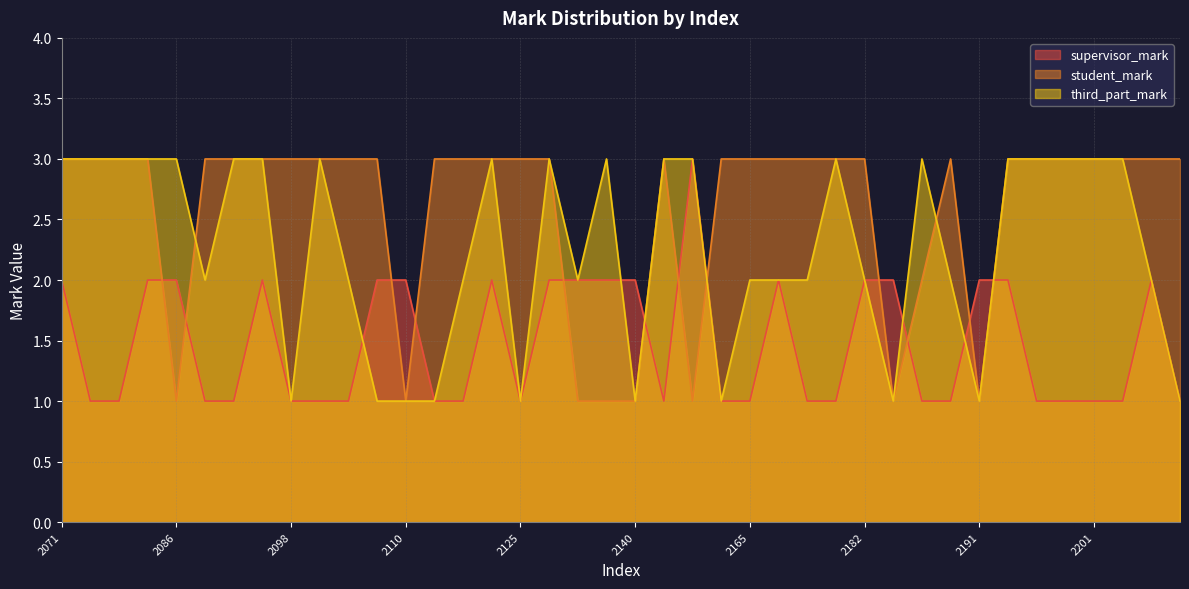

Reading right to left, transcribe all the data shown in this chart.

supervisor_mark: 2215=1	2212=2	2207=1	2201=1	2200=1	2198=1	2192=2	2191=2	2189=1	2187=1	2183=2	2182=2	2179=1	2171=1	2169=2	2165=1	2162=1	2161=3	2152=1	2140=2	2138=2	2137=2	2129=2	2125=1	2122=2	2121=1	2117=1	2110=2	2103=2	2102=1	2099=1	2098=1	2092=2	2091=1	2087=1	2086=2	2080=2	2079=1	2078=1	2071=2
student_mark: 2215=3	2212=3	2207=3	2201=3	2200=3	2198=3	2192=3	2191=1	2189=3	2187=2	2183=1	2182=3	2179=3	2171=3	2169=3	2165=3	2162=3	2161=1	2152=3	2140=1	2138=1	2137=1	2129=3	2125=3	2122=3	2121=3	2117=3	2110=1	2103=3	2102=3	2099=3	2098=3	2092=3	2091=3	2087=3	2086=1	2080=3	2079=3	2078=3	2071=3
third_part_mark: 2215=1	2212=2	2207=3	2201=3	2200=3	2198=3	2192=3	2191=1	2189=2	2187=3	2183=1	2182=2	2179=3	2171=2	2169=2	2165=2	2162=1	2161=3	2152=3	2140=1	2138=3	2137=2	2129=3	2125=1	2122=3	2121=2	2117=1	2110=1	2103=1	2102=2	2099=3	2098=1	2092=3	2091=3	2087=2	2086=3	2080=3	2079=3	2078=3	2071=3